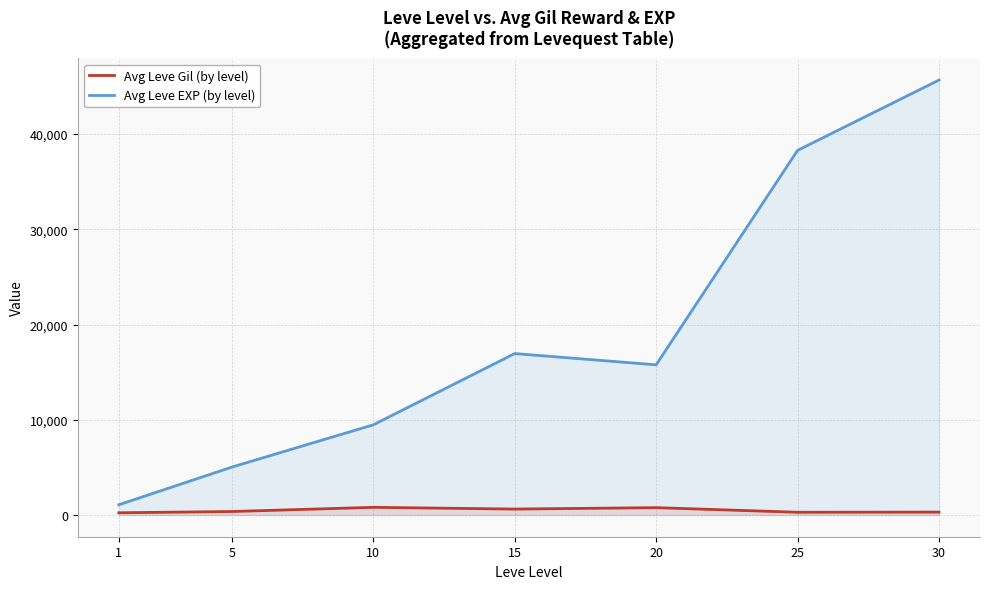

Rank the series by their maximum value, from highest to lowest.

Avg Leve EXP (by level), Avg Leve Gil (by level)